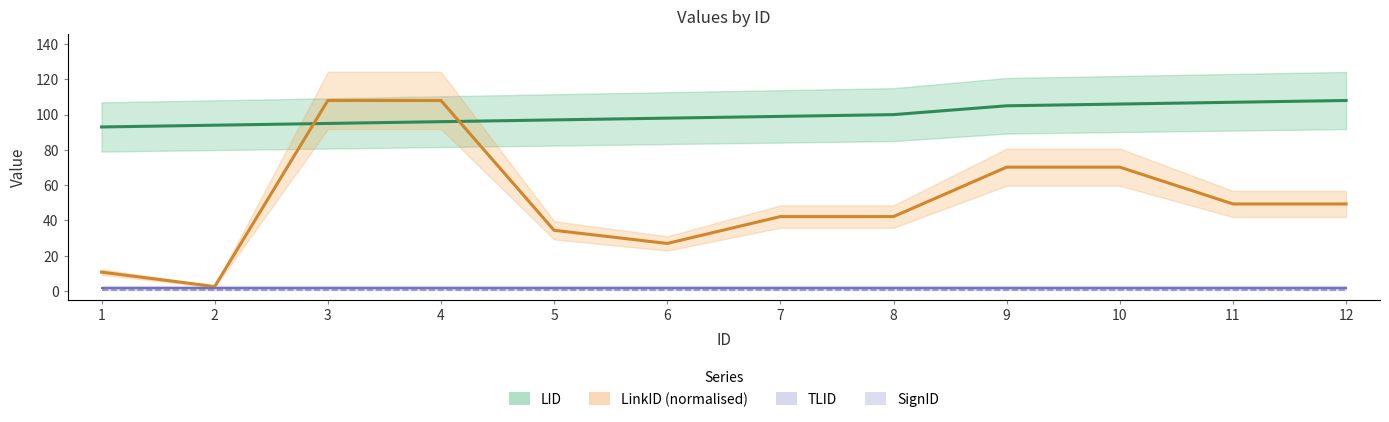

How many values in the LinkID series are below 49?

6